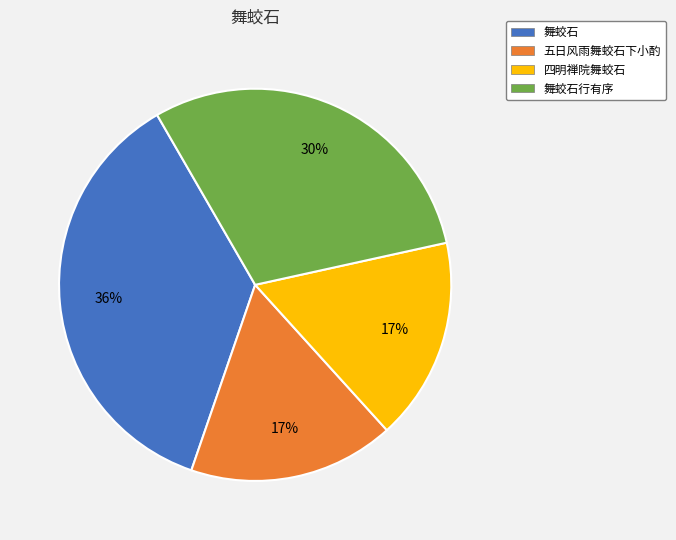

Does 舞蛟石行有序 represent more than half of the total?

No